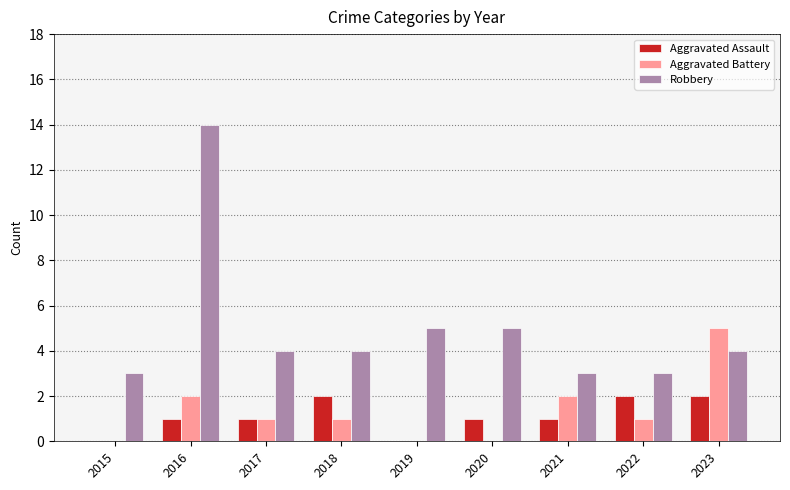

How many groups of bars are there?

9